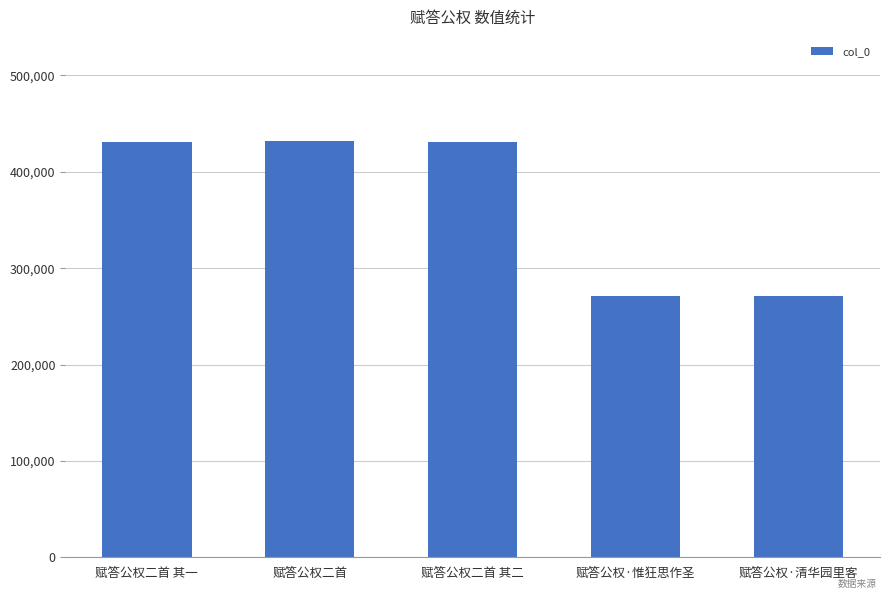

Is it true that the value at 赋答公权·惟狂思作圣 is 91287?

False